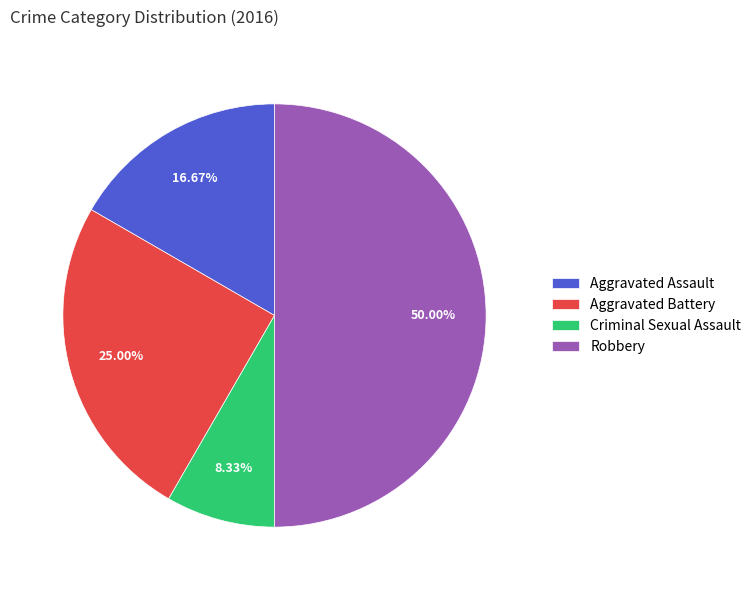

What percentage do Aggravated Battery and Robbery together represent?

75.0%